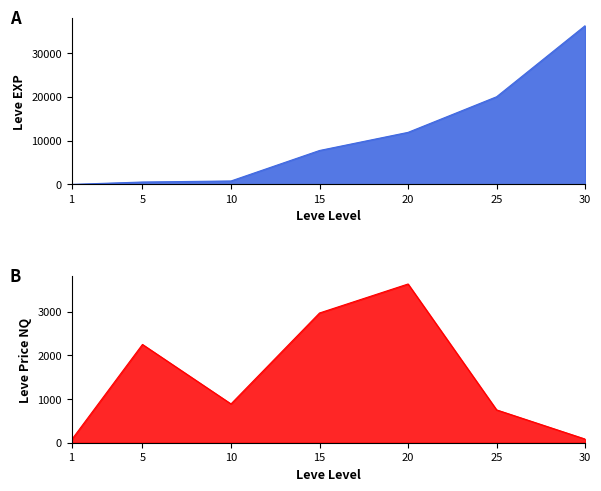

The chart shows a value of 16873 at 20. True or false?

False